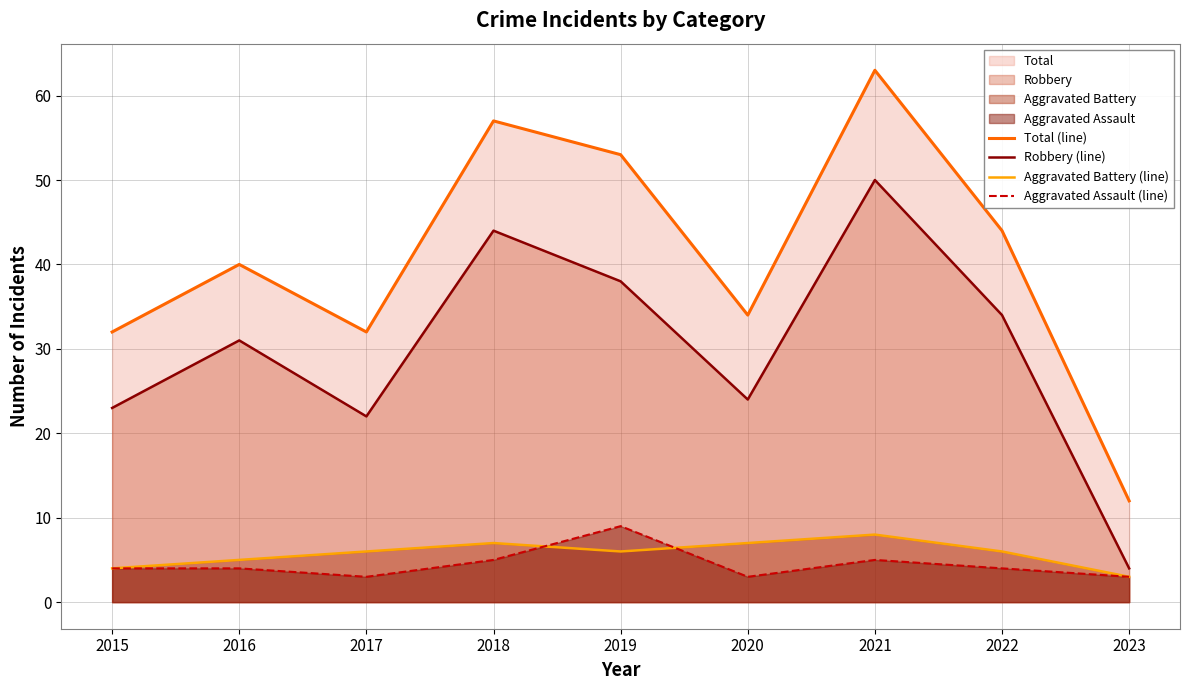

Reading left to right, what are all the values shown in this chart?

Total (line): 2015=32	2016=40	2017=32	2018=57	2019=53	2020=34	2021=63	2022=44	2023=12
Robbery (line): 2015=23	2016=31	2017=22	2018=44	2019=38	2020=24	2021=50	2022=34	2023=4
Aggravated Battery (line): 2015=4	2016=5	2017=6	2018=7	2019=6	2020=7	2021=8	2022=6	2023=3
Aggravated Assault (line): 2015=4	2016=4	2017=3	2018=5	2019=9	2020=3	2021=5	2022=4	2023=3